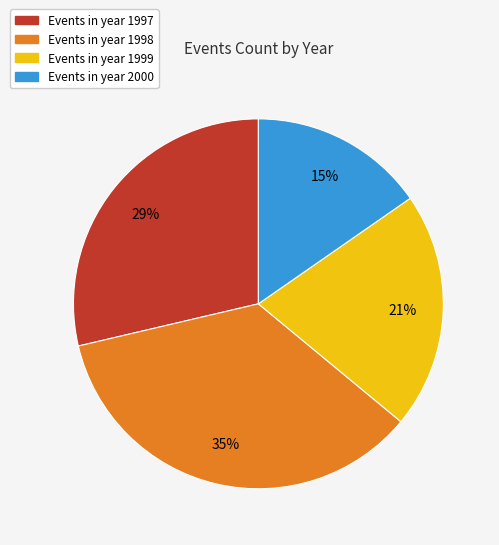

Is there any slice that represents more than half of the pie?

No